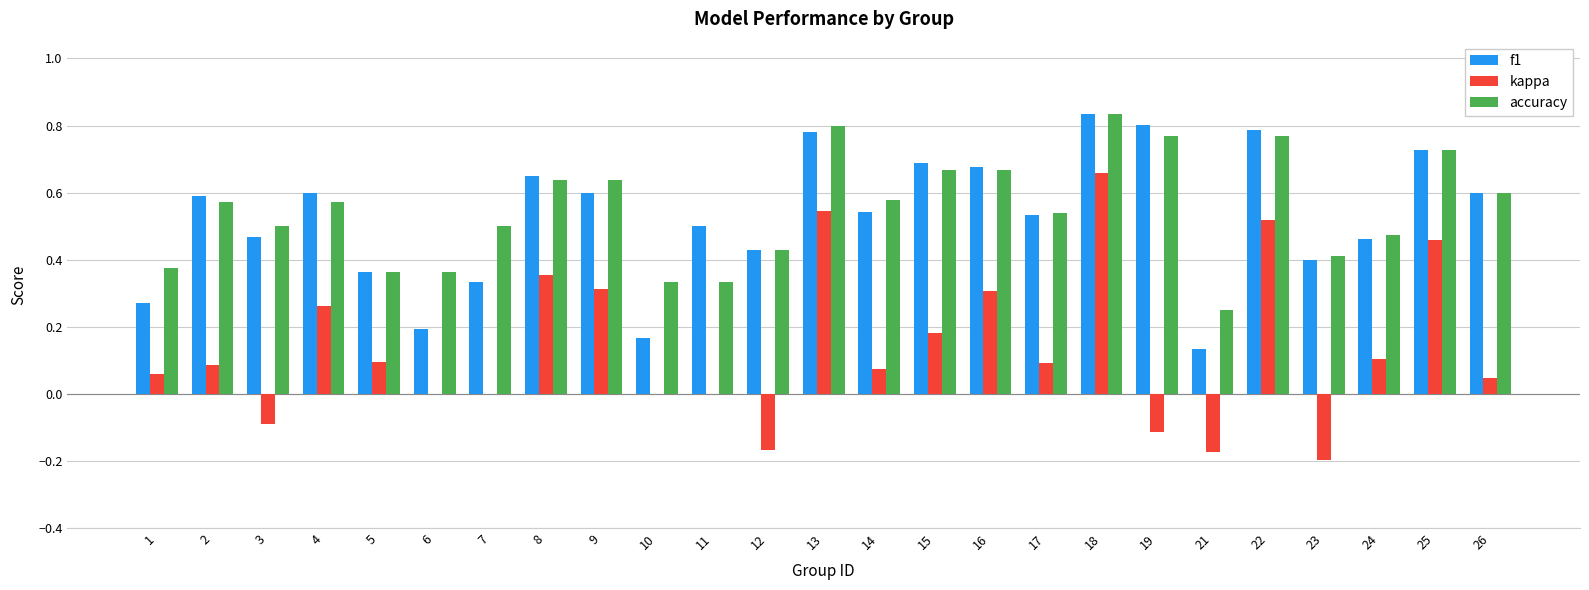

What is the sum of all kappa values?

3.4